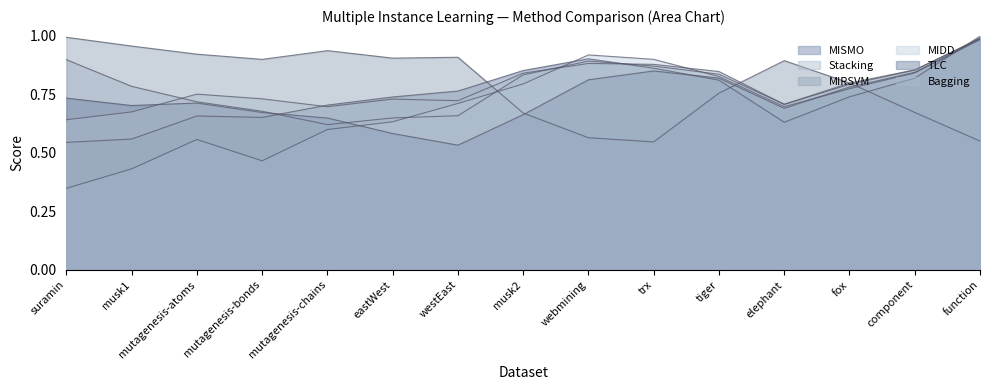

Count the number of data series in this chart.

6